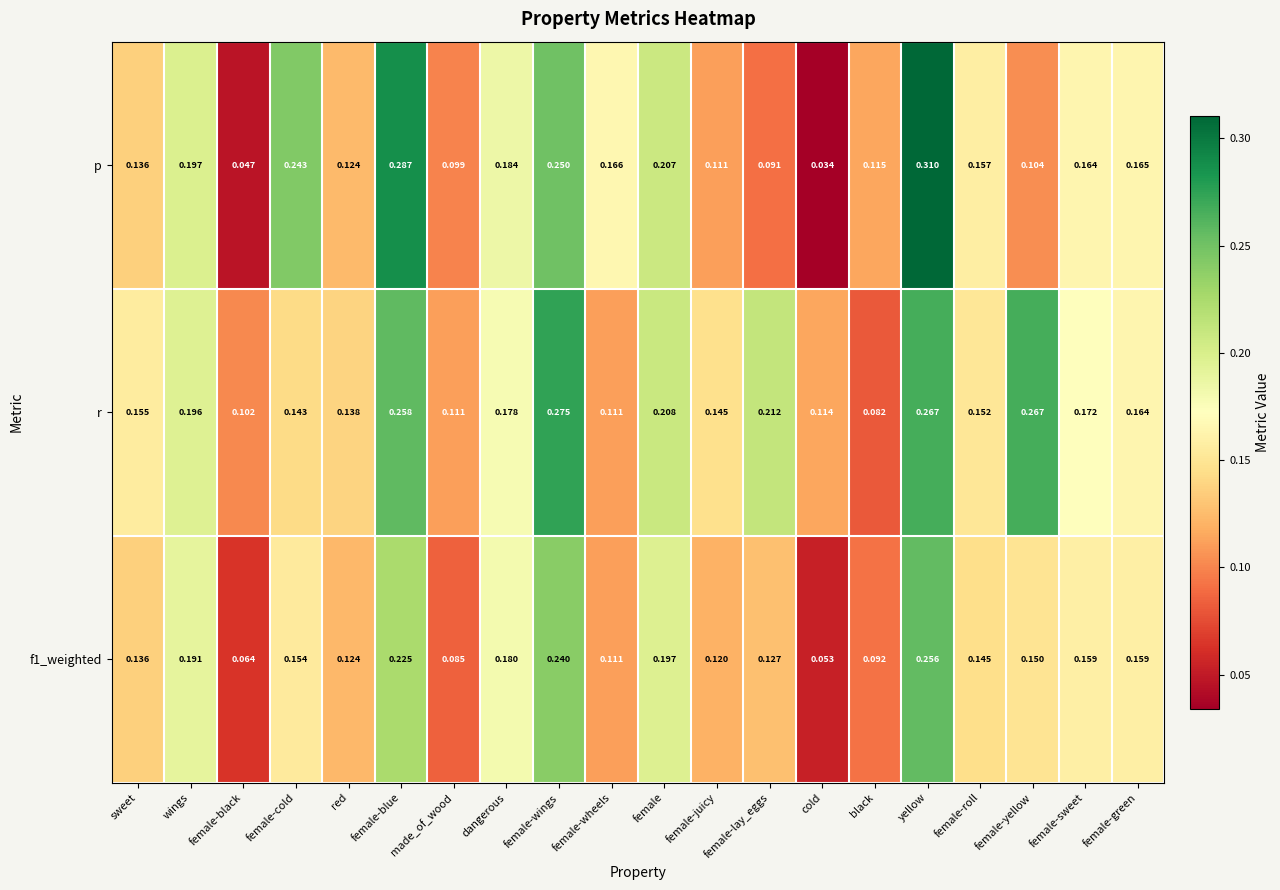

Where is r nearest to the value 0?

black